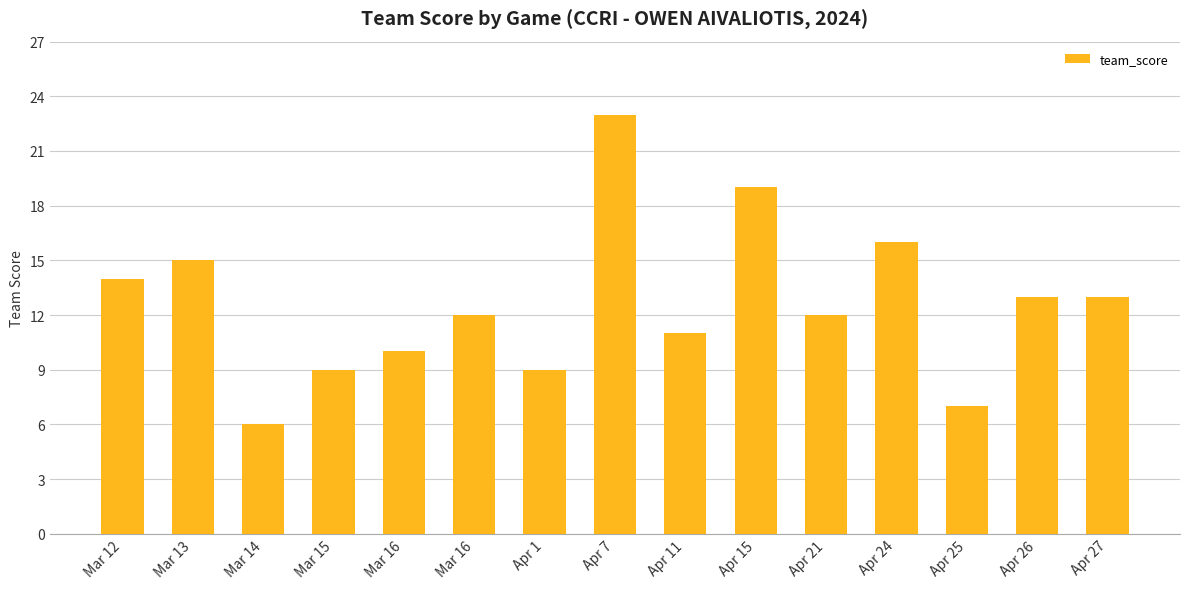

What is the minimum value shown in the chart?

6